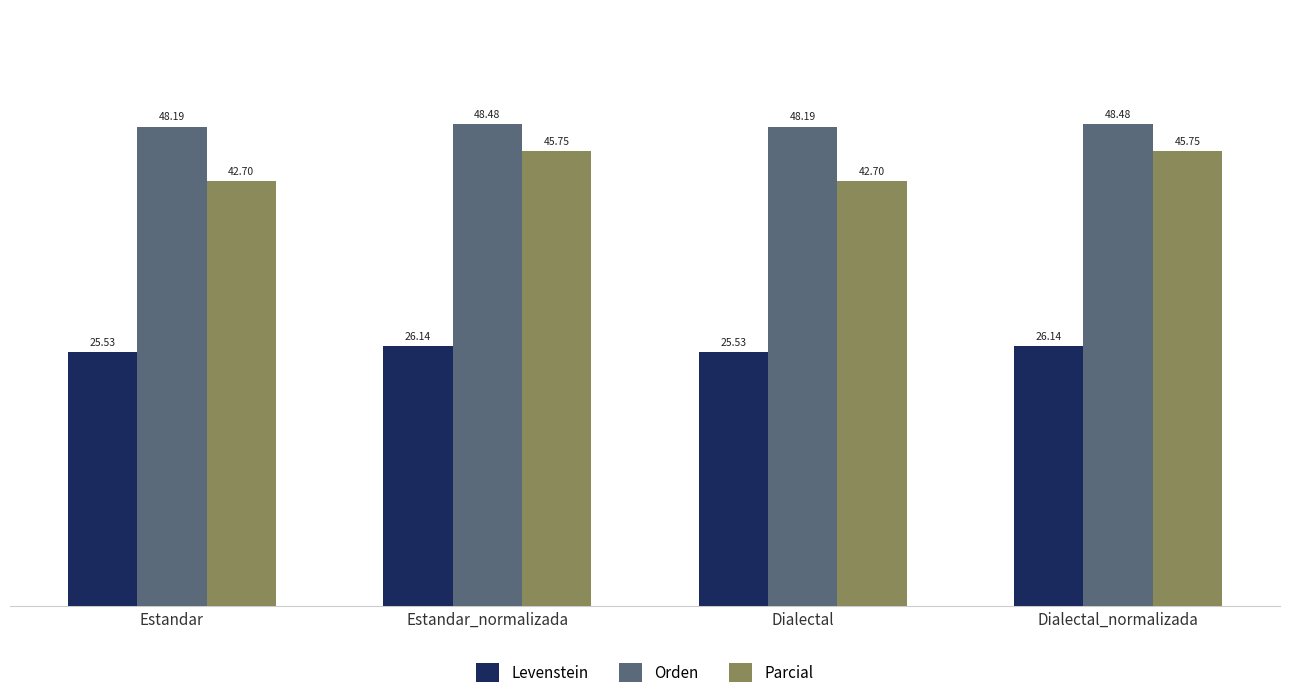

What is the highest value of the Orden series?

48.5